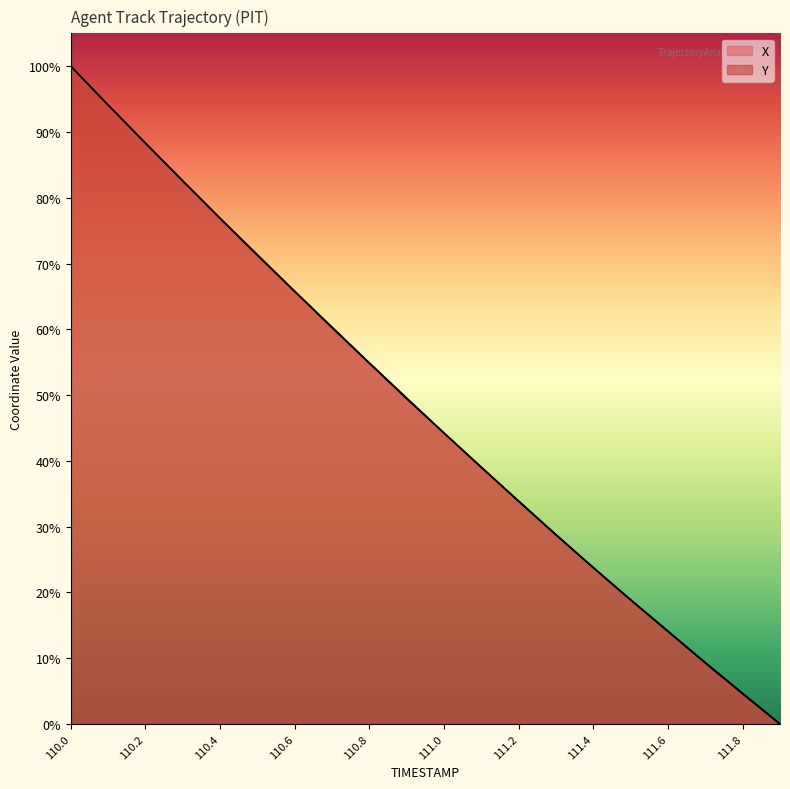

Reading left to right, list all the values displayed in this chart.

X: 110.0=100.0	110.1=94.1	110.2=88.3	110.3=82.6	110.4=76.9	110.5=71.3	110.6=65.7	110.7=60.2	110.8=54.8	110.9=49.4	111.0=44.2	111.1=39.0	111.2=33.8	111.3=28.7	111.4=23.8	111.5=18.9	111.6=14.1	111.7=9.3	111.8=4.6	111.9=0.0
Y: 110.0=100.0	110.1=94.1	110.2=88.3	110.3=82.6	110.4=76.9	110.5=71.3	110.6=65.8	110.7=60.3	110.8=54.9	110.9=49.6	111.0=44.2	111.1=39.0	111.2=33.9	111.3=28.8	111.4=23.8	111.5=18.9	111.6=14.1	111.7=9.3	111.8=4.7	111.9=0.0